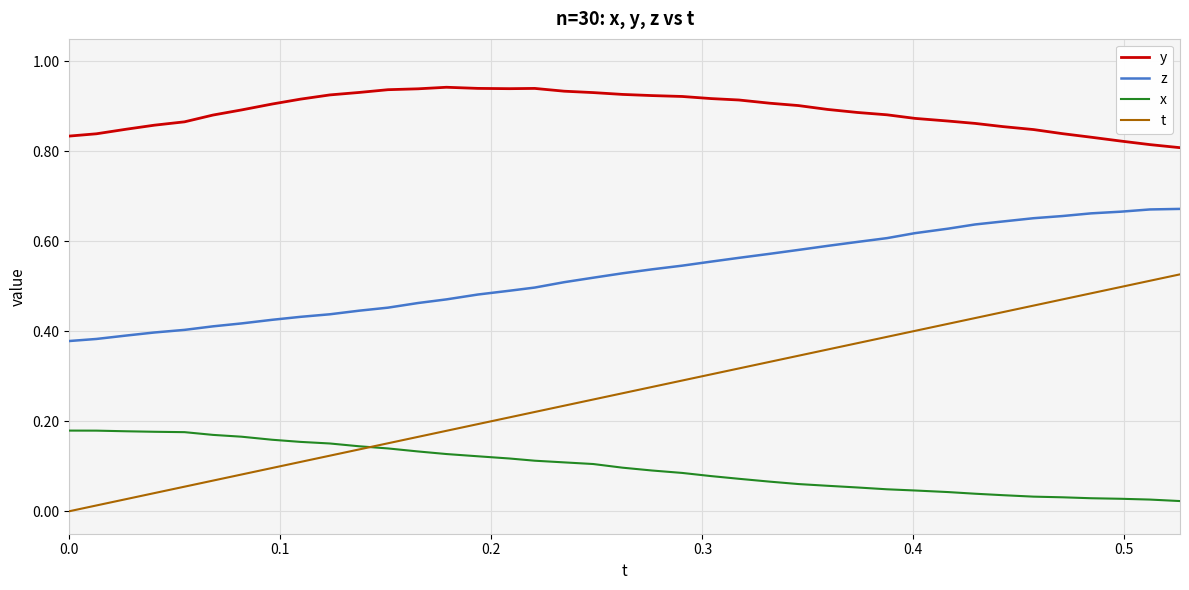

Which series has the largest total across all categories?

y